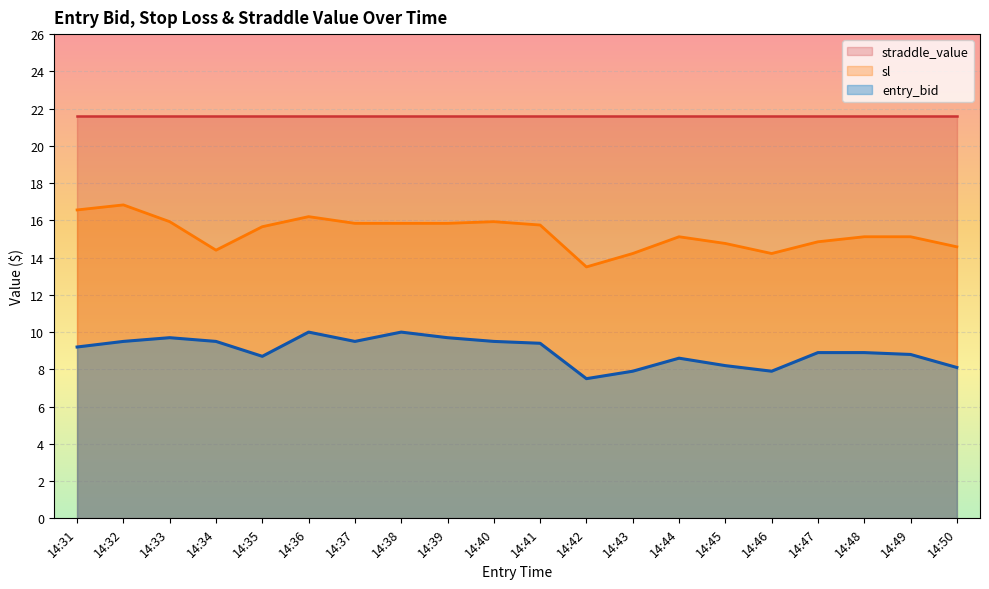

Is it true that entry_bid equals 9.5 at 14:32?

True